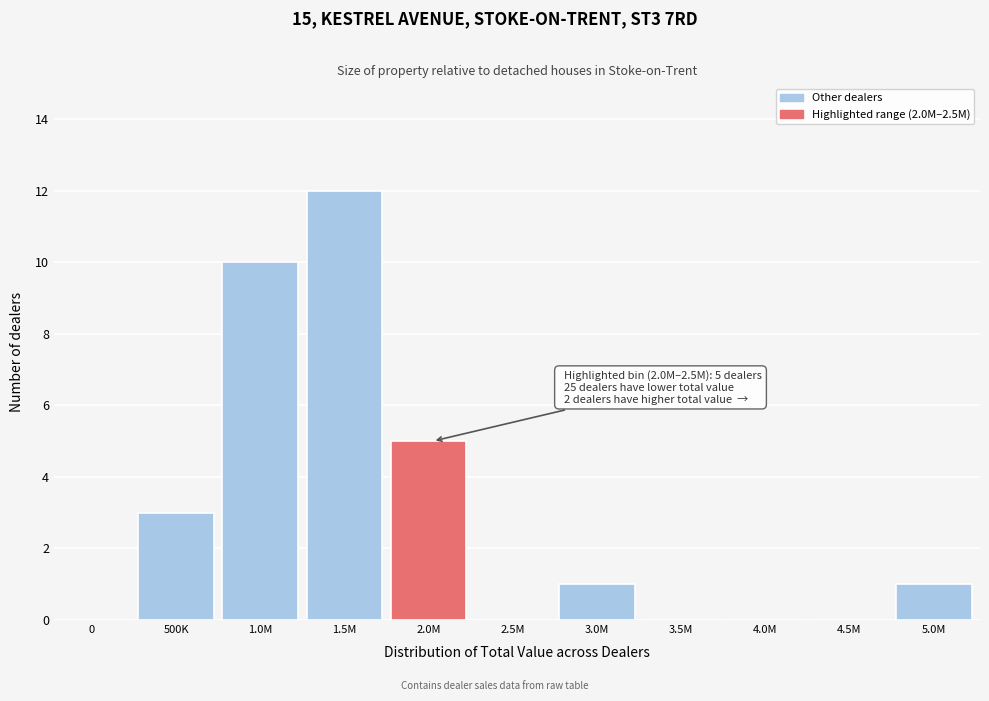

Reading left to right, extract all data points from this chart.

0=0	500K=3	1.0M=10	1.5M=12	2.0M=5	2.5M=0	3.0M=1	3.5M=0	4.0M=0	4.5M=0	5.0M=1